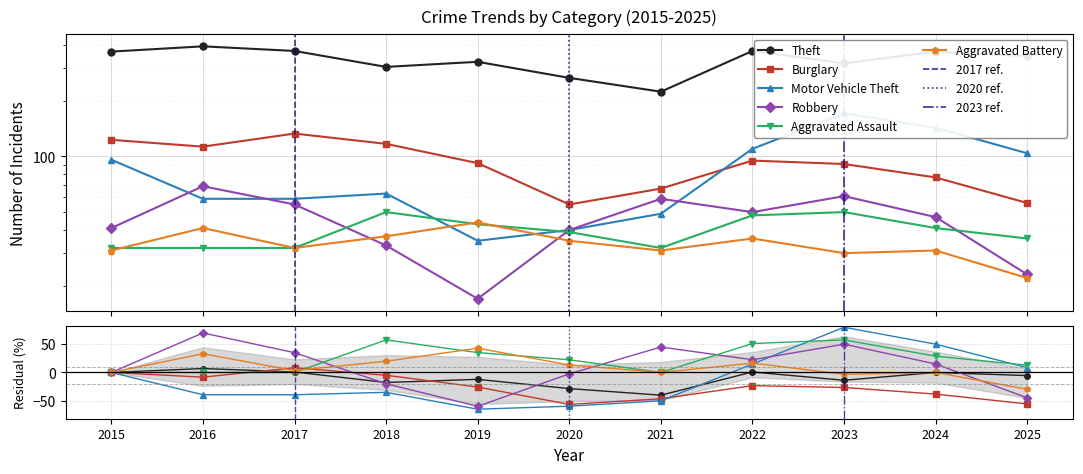

Is the value of Motor Vehicle Theft at 2021 greater than the value of Burglary at 2018?

Yes